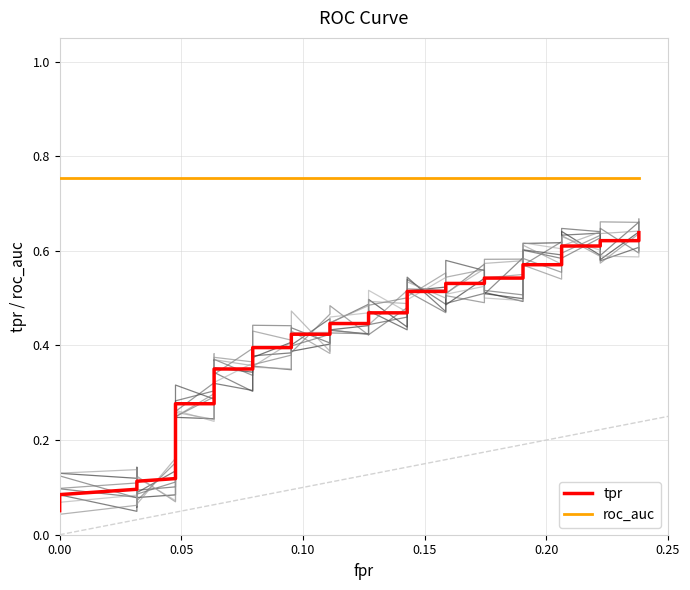

Reading right to left, list all the values displayed in this chart.

tpr: 0.6	0.6	0.6	0.6	0.6	0.6	0.6	0.5	0.5	0.5	0.5	0.5	0.5	0.5	0.5	0.4	0.4	0.4	0.4	0.4	0.4	0.4	0.4	0.3	0.3	0.3	0.3	0.2	0.2	0.2	0.2	0.2	0.2	0.2	0.1	0.1	0.1	0.1	0.1	0.1
roc_auc: 0.8	0.8	0.8	0.8	0.8	0.8	0.8	0.8	0.8	0.8	0.8	0.8	0.8	0.8	0.8	0.8	0.8	0.8	0.8	0.8	0.8	0.8	0.8	0.8	0.8	0.8	0.8	0.8	0.8	0.8	0.8	0.8	0.8	0.8	0.8	0.8	0.8	0.8	0.8	0.8